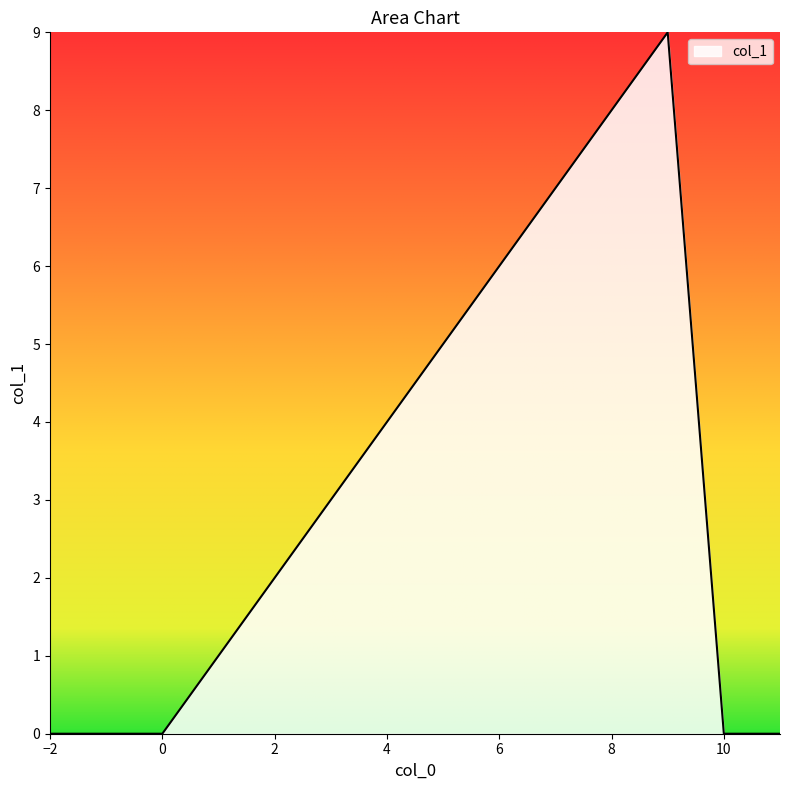

Reading right to left, what are all the values shown in this chart?

0	0	9	8	7	6	5	4	3	2	1	0	0	0